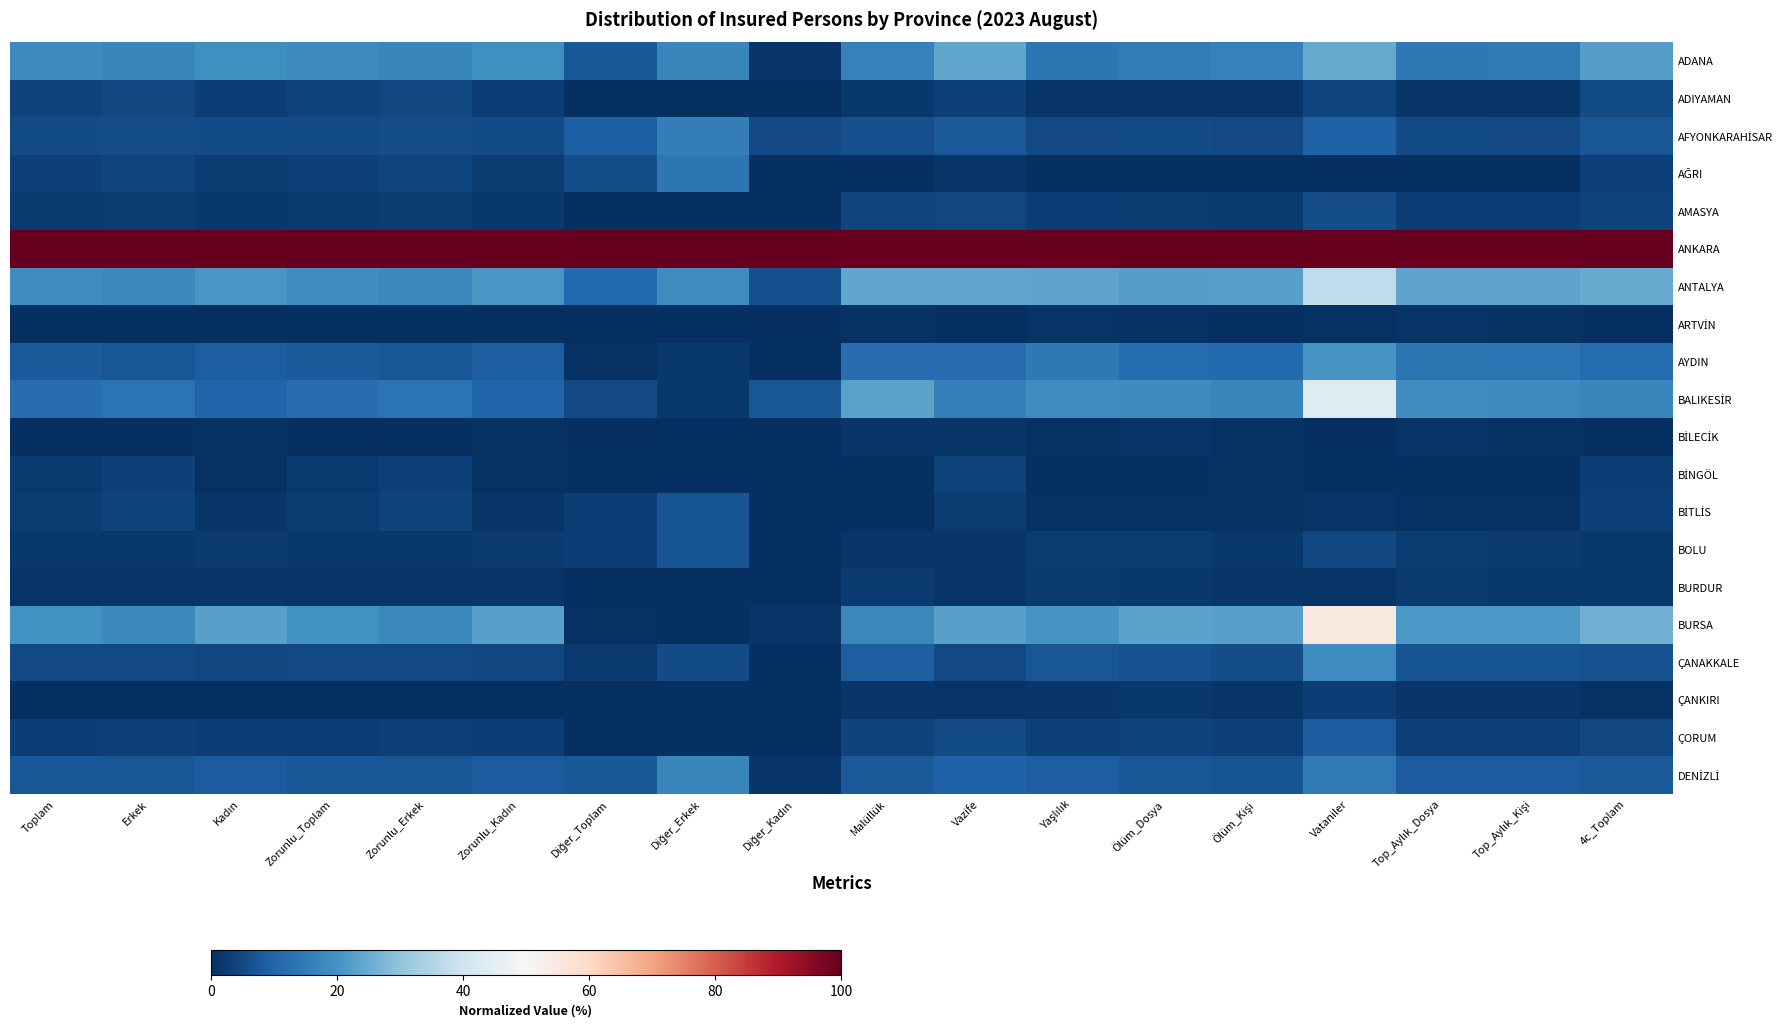

At how many categories does at least one series exceed 52?

18